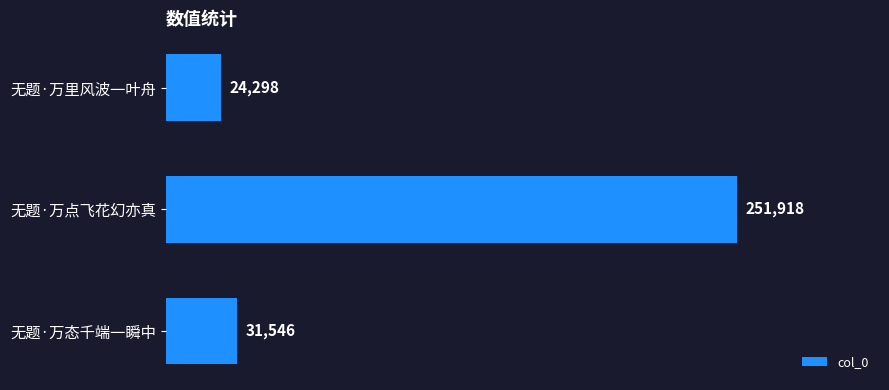

Rank the categories by value from highest to lowest.

无题·万点飞花幻亦真, 无题·万态千端一瞬中, 无题·万里风波一叶舟